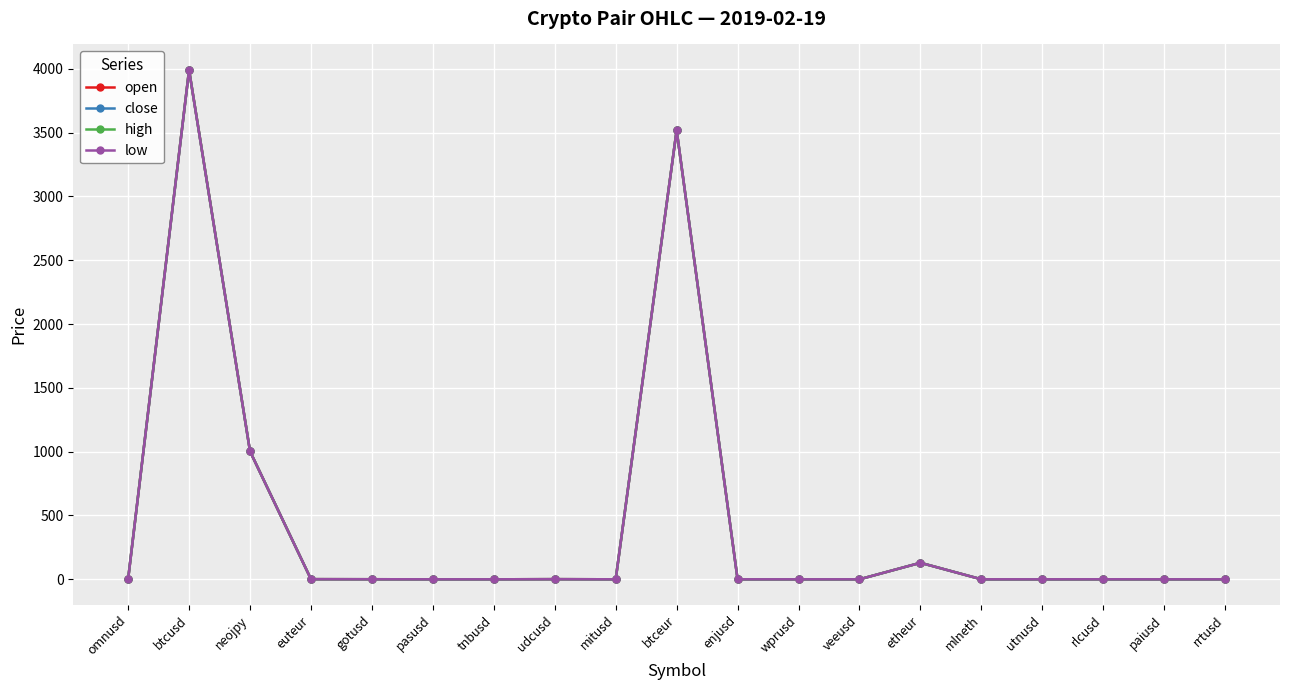

What is the greatest value displayed?

3991.5